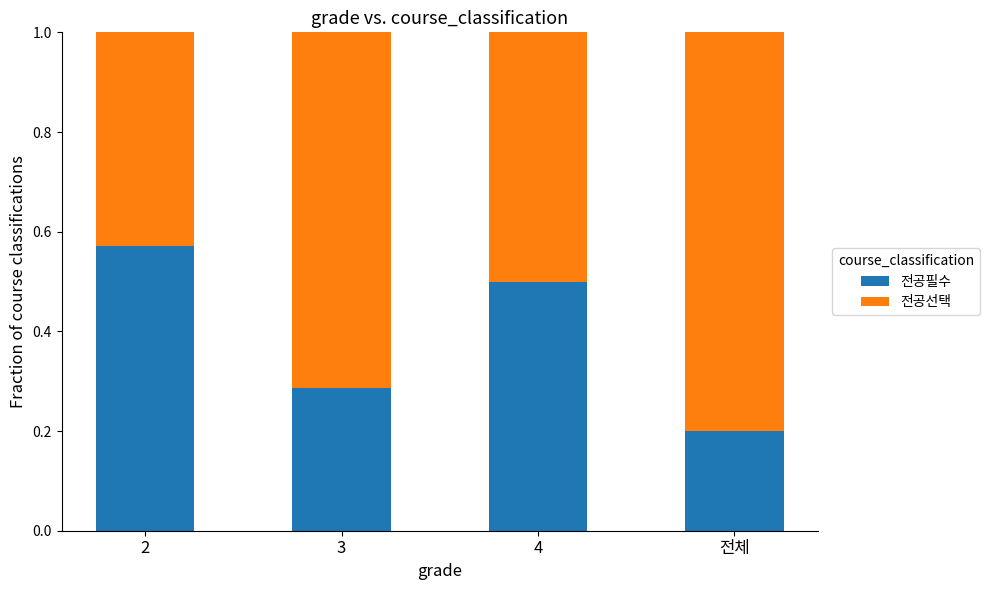

What is the total value across all series at 3?

1.0